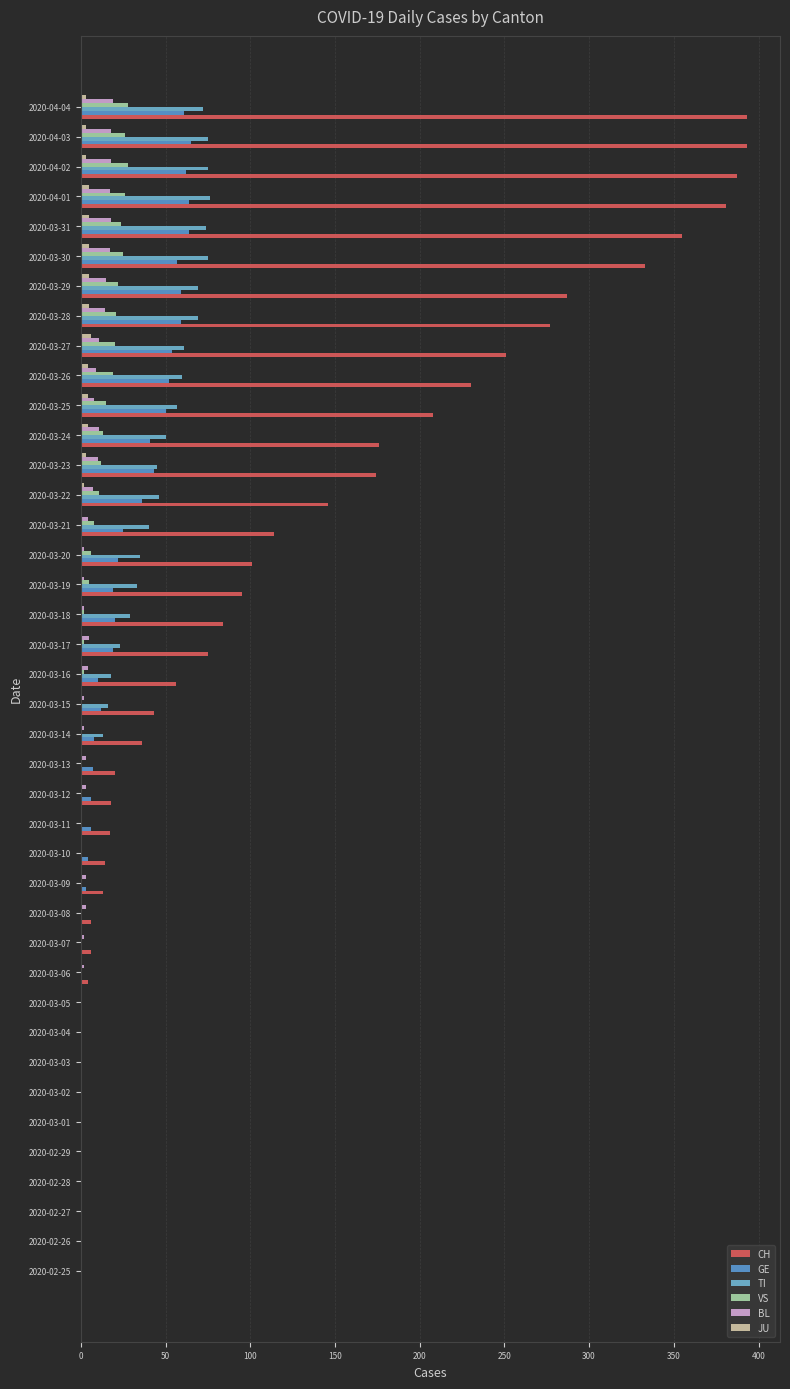

What is the average value of the CH series?

117